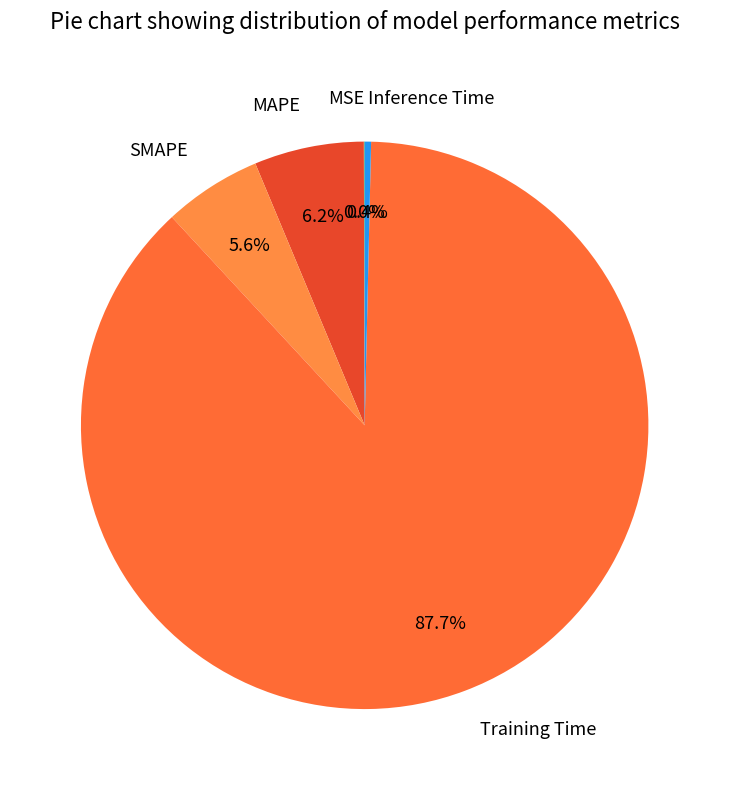

The Inference Time slice represents 12% of the pie. True or false?

False